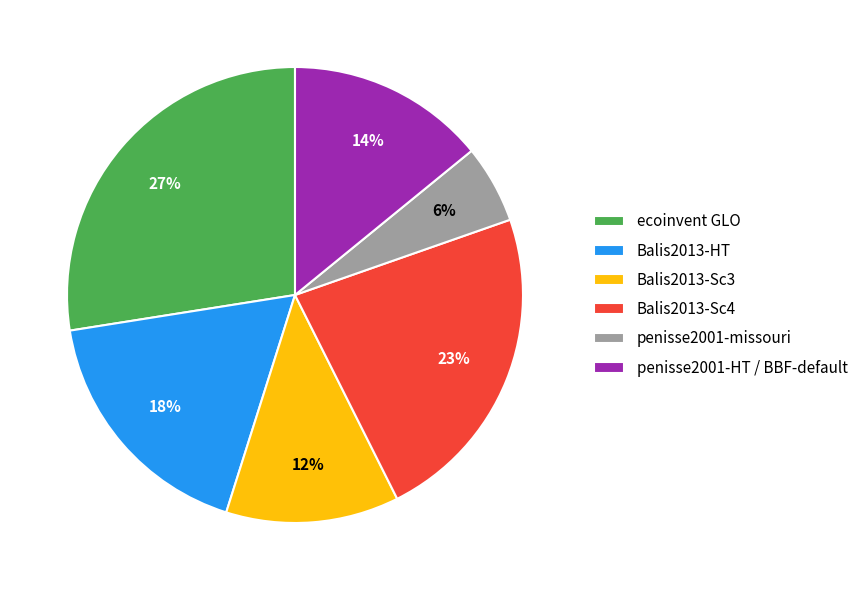

The Balis2013-HT slice represents 18% of the pie. True or false?

True